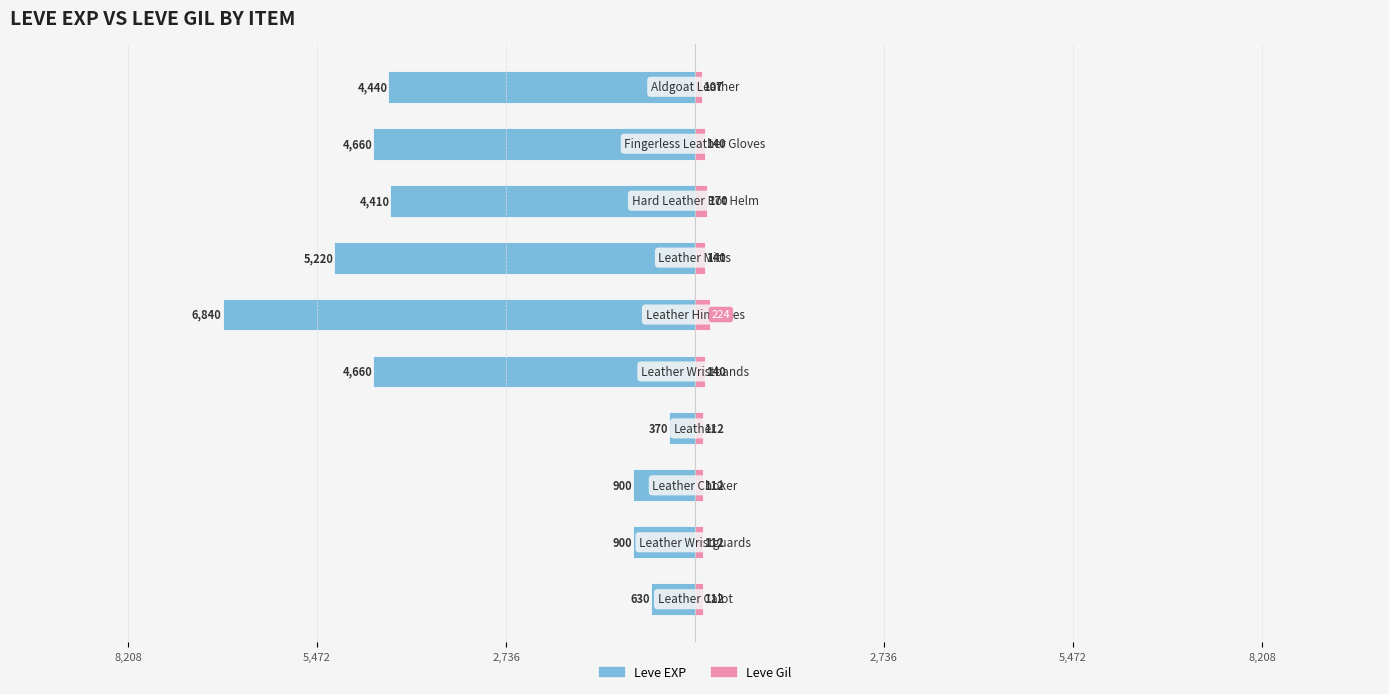

Reading right to left, what are all the values shown in this chart?

Leve EXP: -4440	-4660	-4410	-5220	-6840	-4660	-370	-900	-900	-630
Leve Gil: 107	140	170	140	224	140	112	112	112	112